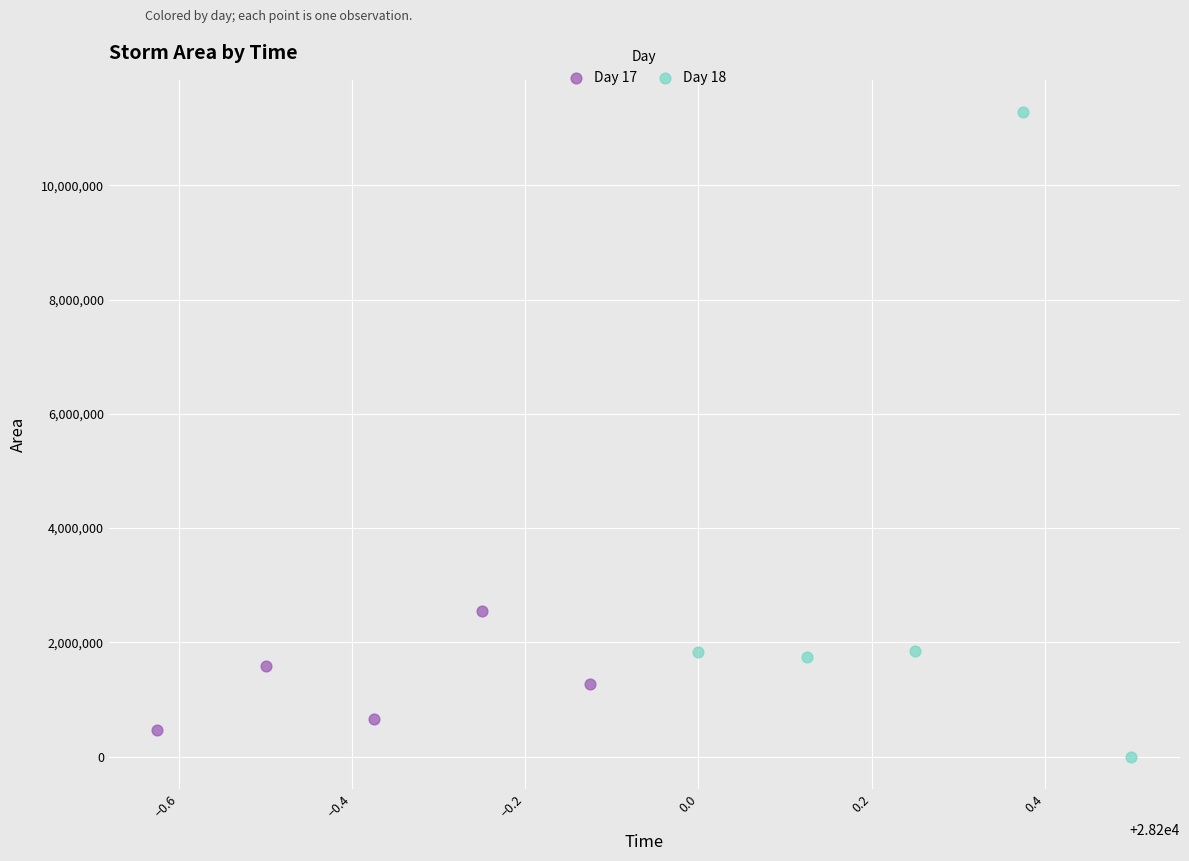

What are all the series names shown in the legend?

Day 17, Day 18